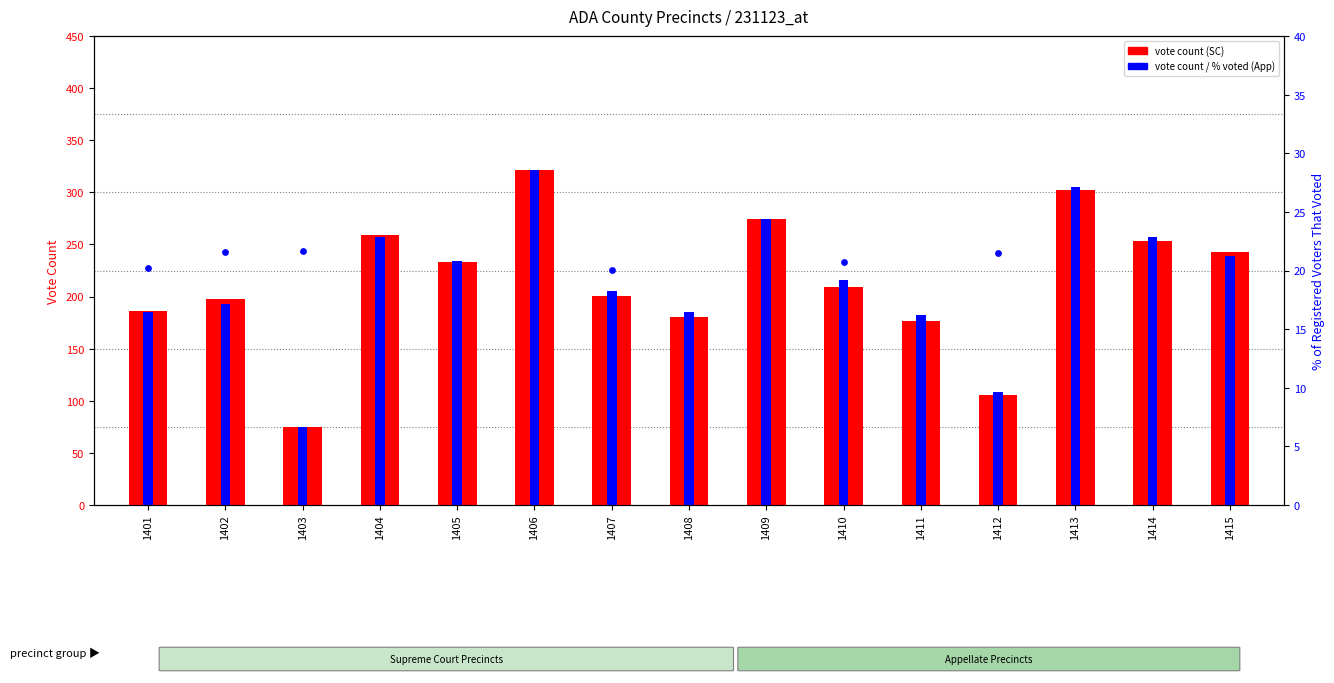

Which series reaches the maximum Y coordinate?

Roger S. Burdick (SC)